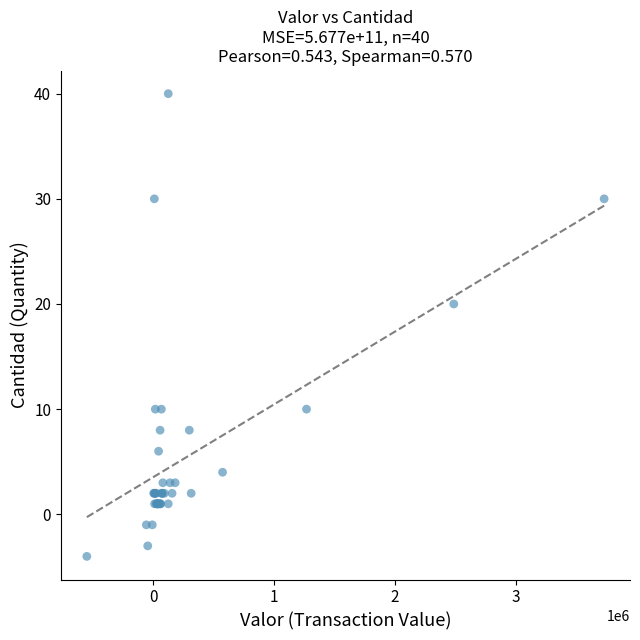

What Y value in the scatter plot is closest to 18?

20